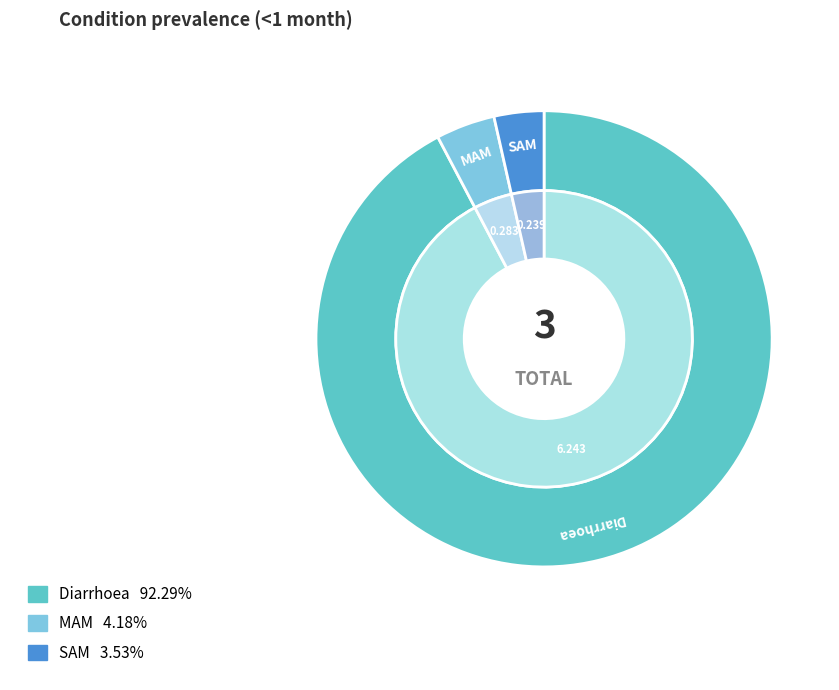

Count the number of slices in the pie.

3